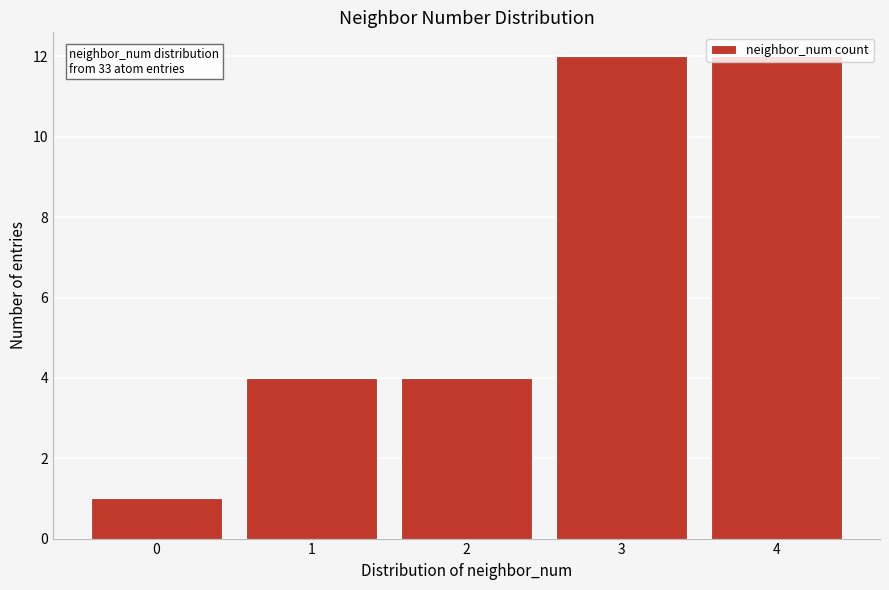

What is the change in value from 2 to 3?

+8